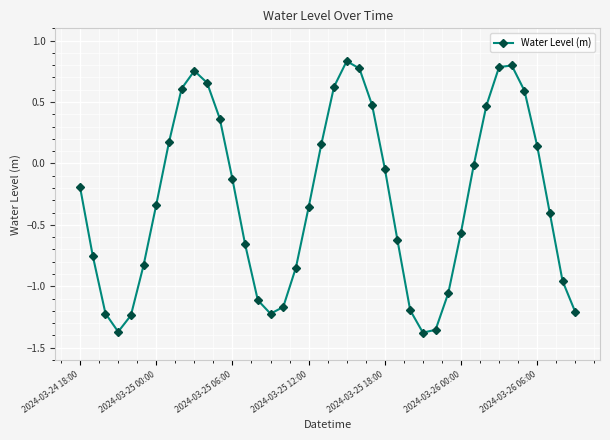

What is the sum of all values?

-12.0